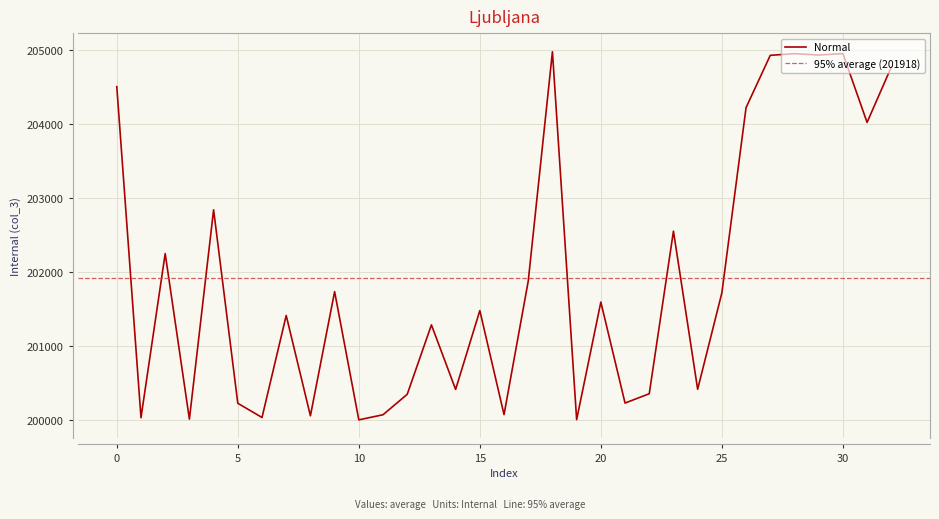

How many interior local valleys (lower than both neighbors) does the data have?

12